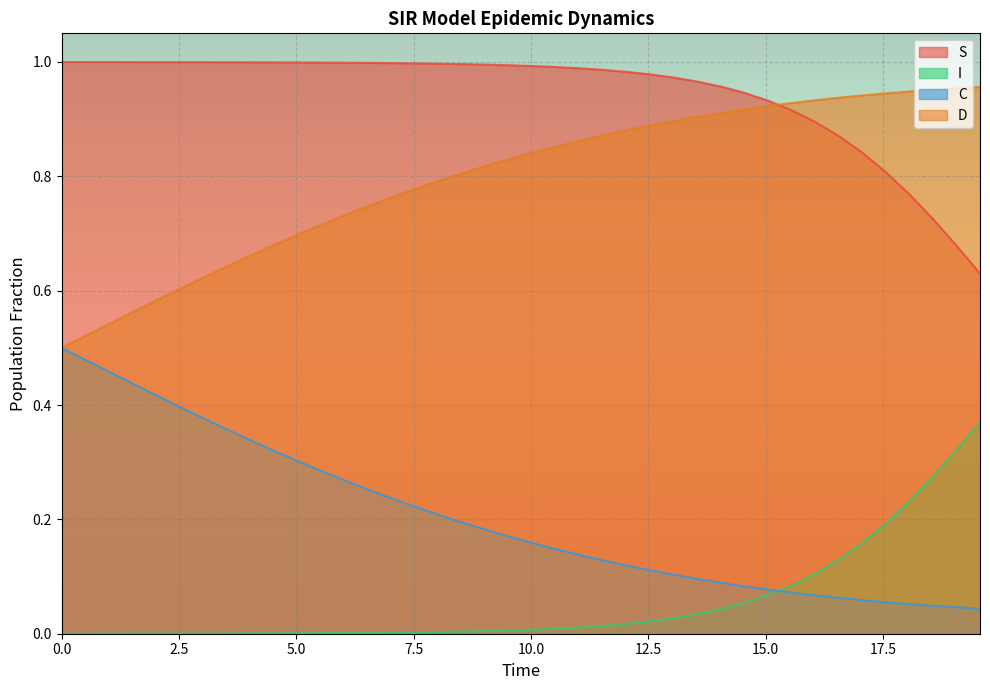

True or false: I and S cross at least once.

False